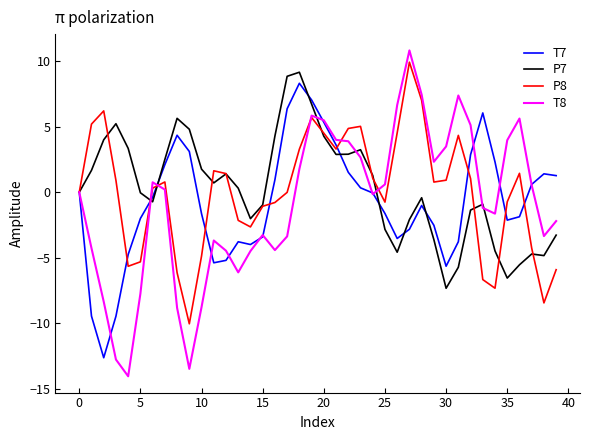

Which series has the largest range (max minus min)?

T8